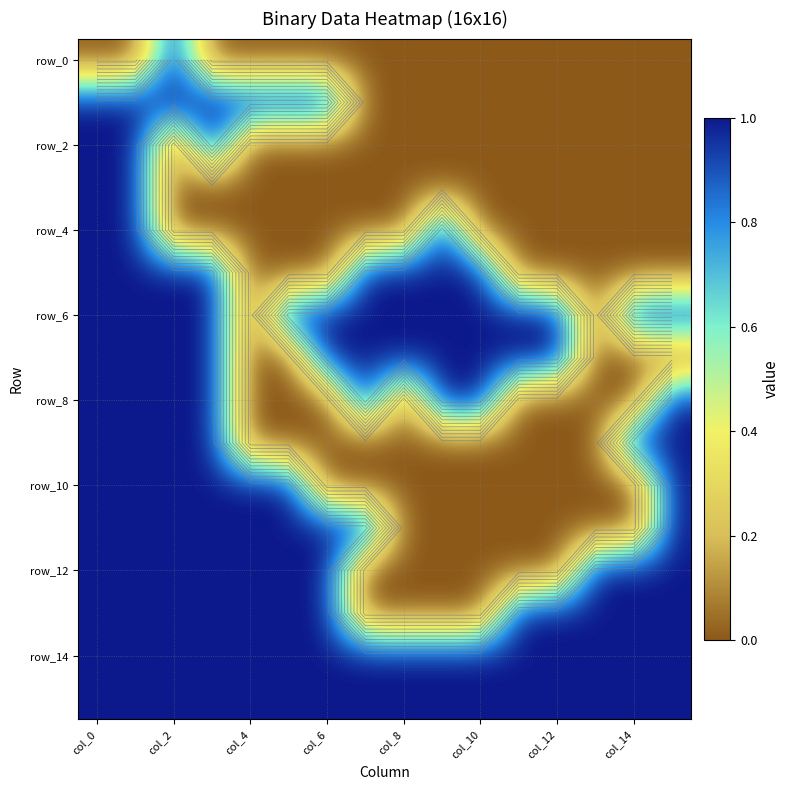

Which series has the largest total across all categories?

row_14